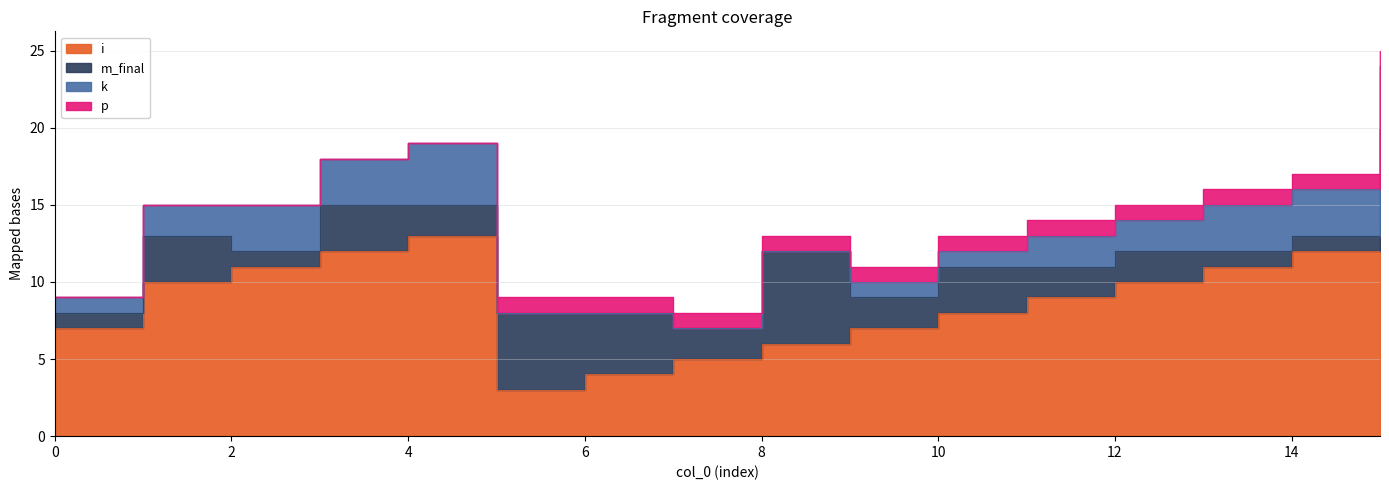

True or false: p and k intersect in this chart.

True